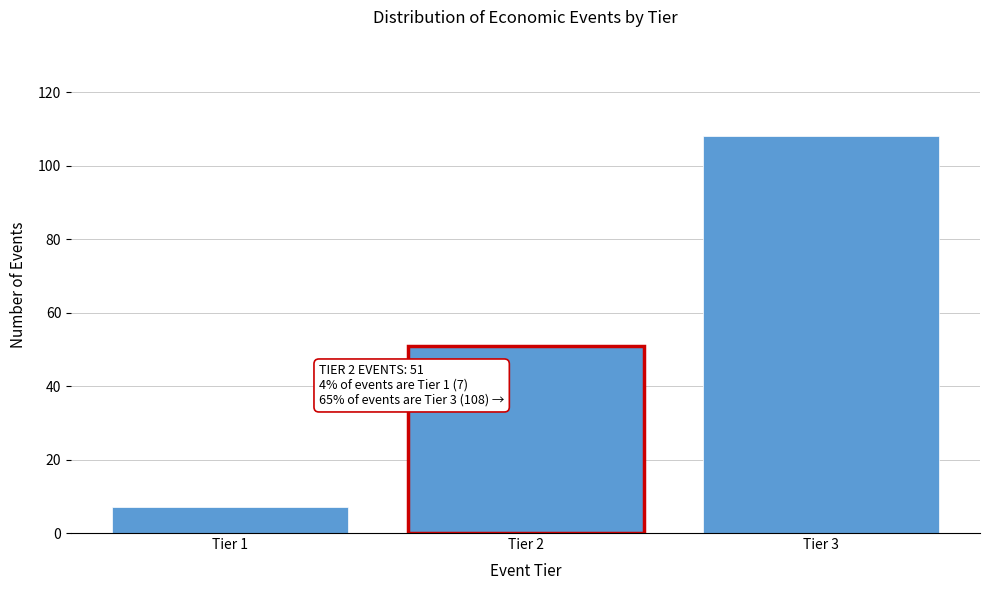

Reading left to right, transcribe all the data shown in this chart.

Tier 1=7	Tier 2=51	Tier 3=108